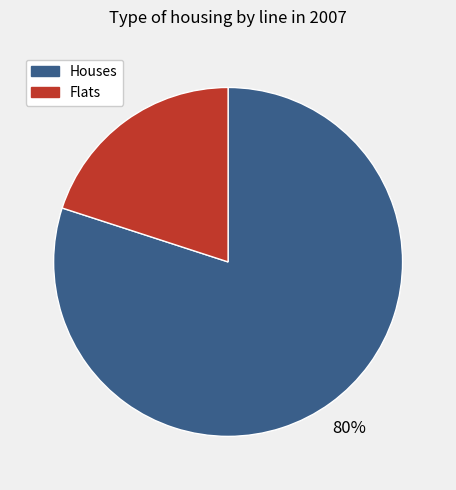

To the nearest percent, what is the average slice percentage?

50%